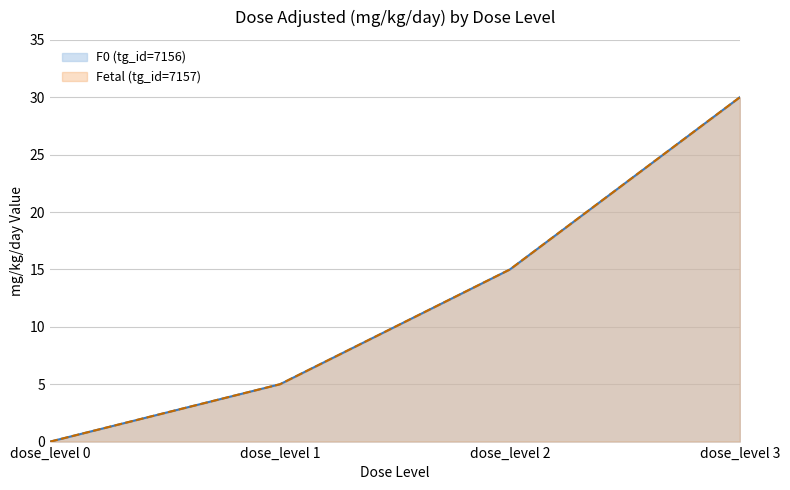

True or false: F0 (tg_id=7156) and Fetal (tg_id=7157) cross at least once.

False